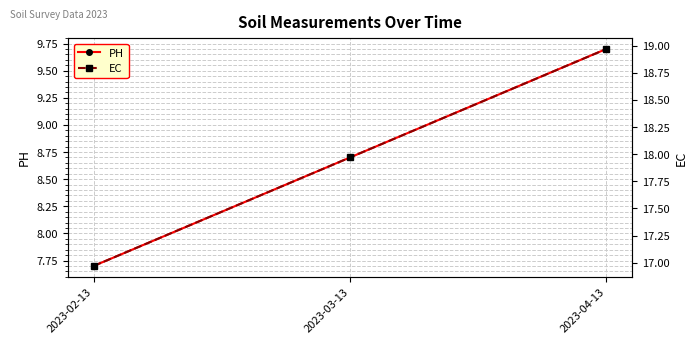

The value of PH at 2023-04-13 is 9.7. True or false?

True